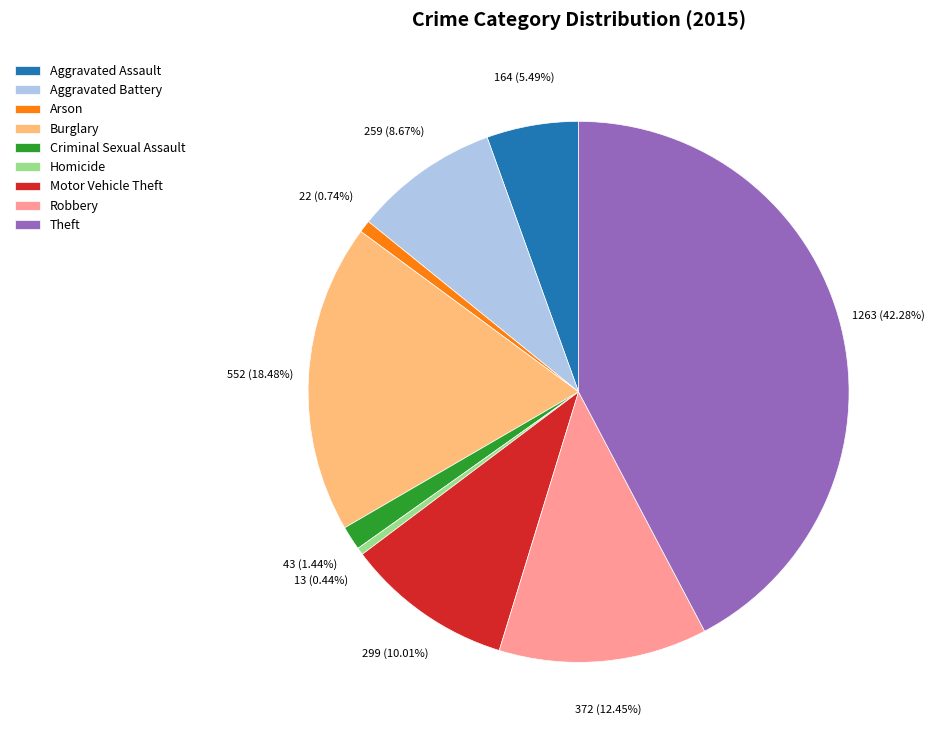

To the nearest percent, what portion does Theft represent?

42%